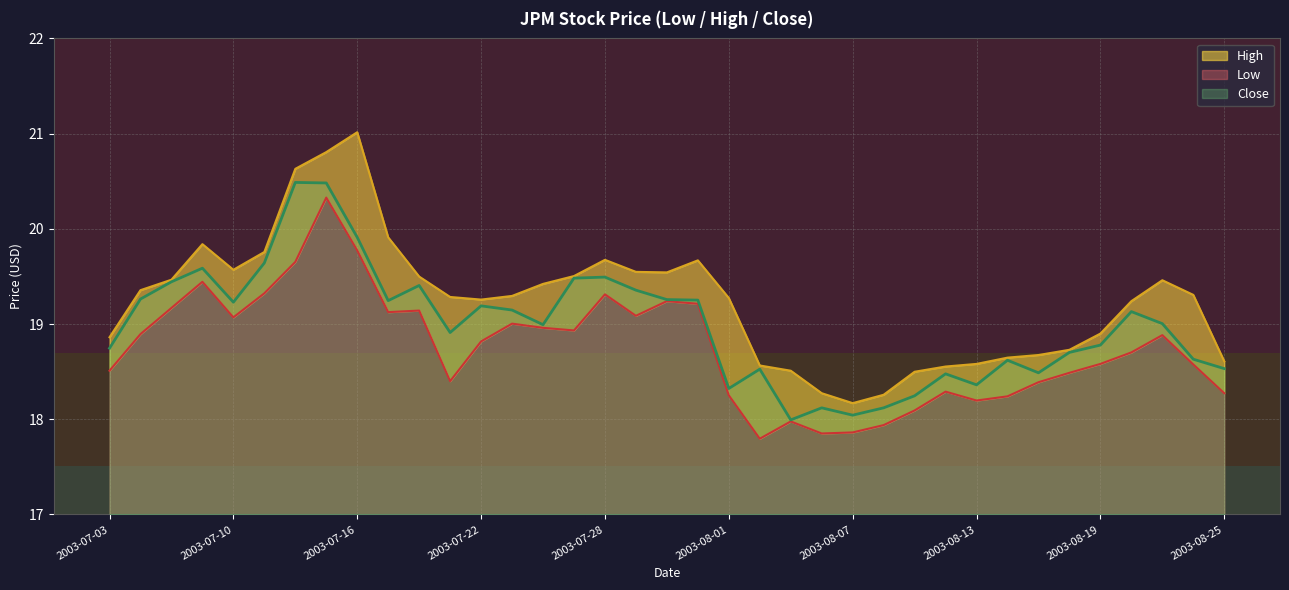

At which category does Low reach its first local valley?

2003-07-10